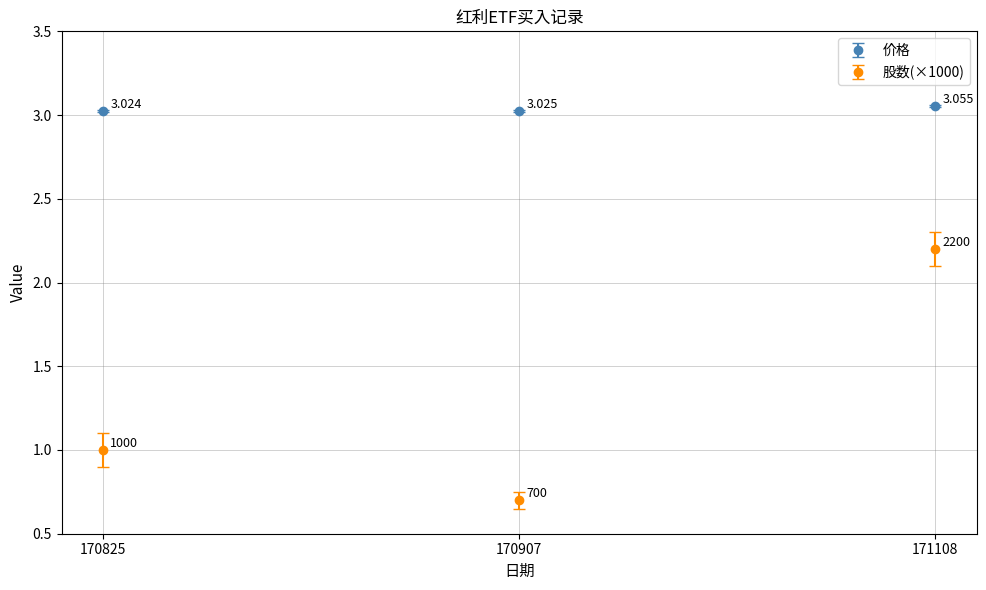

Rank the series by their maximum value, from highest to lowest.

价格, 股数(×1000)